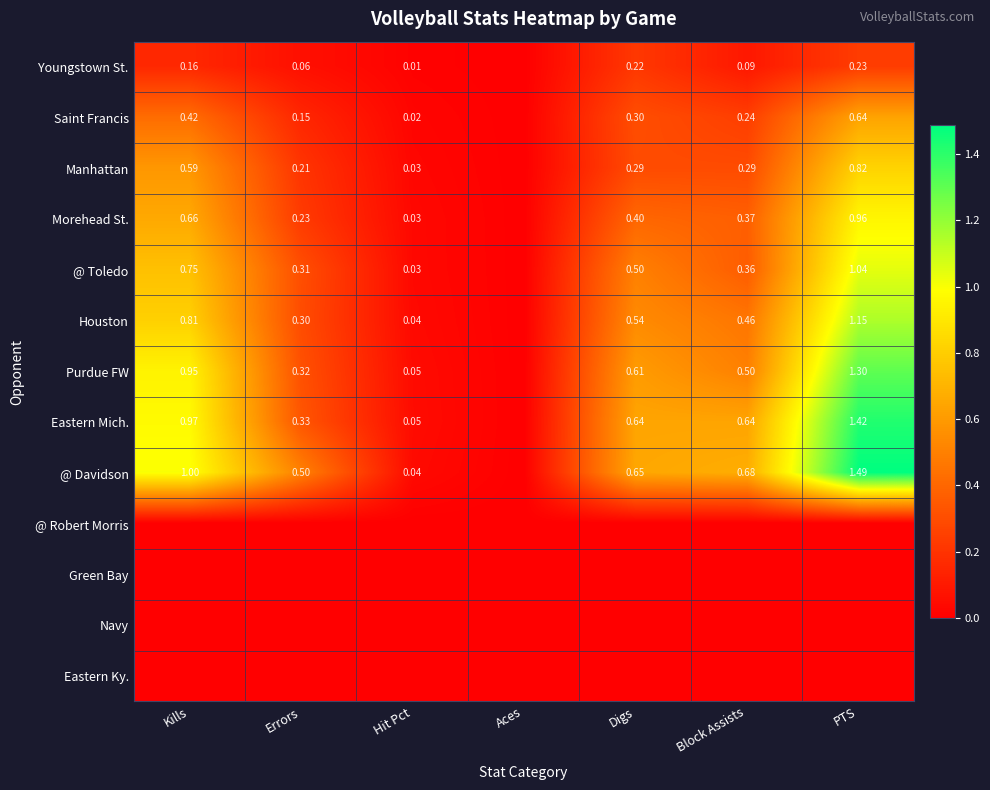

At which category does the chart reach its minimum across all series?

Aces